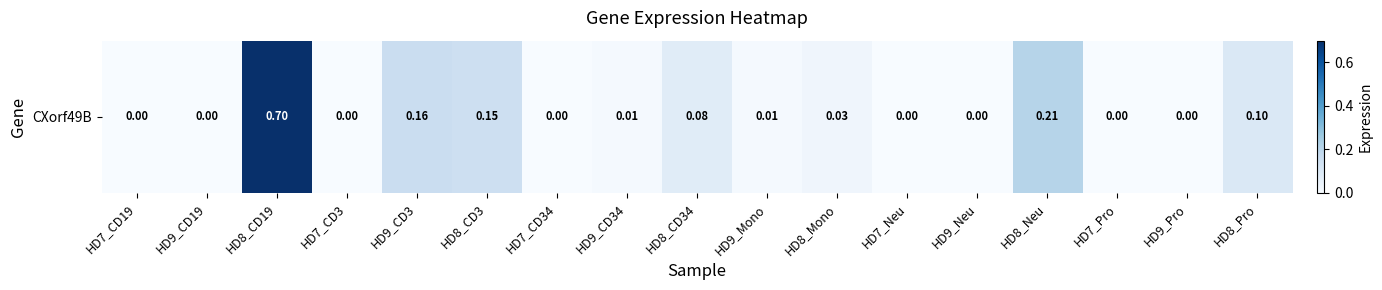

What is the difference between the maximum and minimum values?

0.7